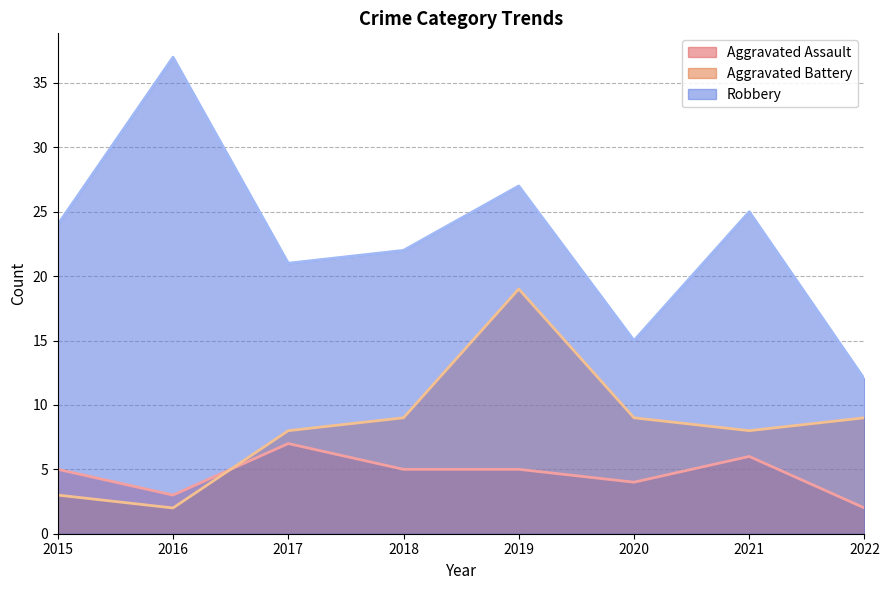

Which series changed the most between 2016 and 2022?

Robbery